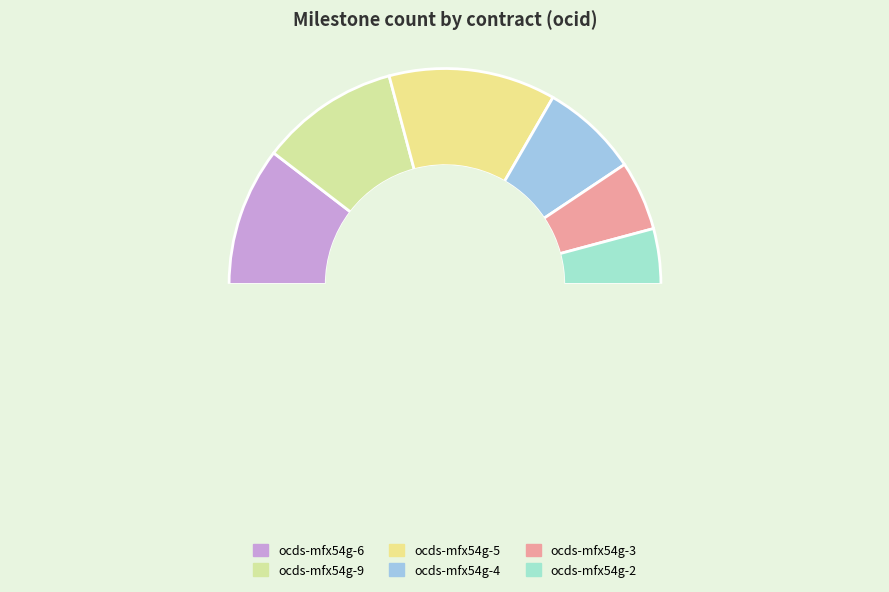

Do ocds-mfx54g-6 and ocds-mfx54g-5 together represent more than half of the pie?

No